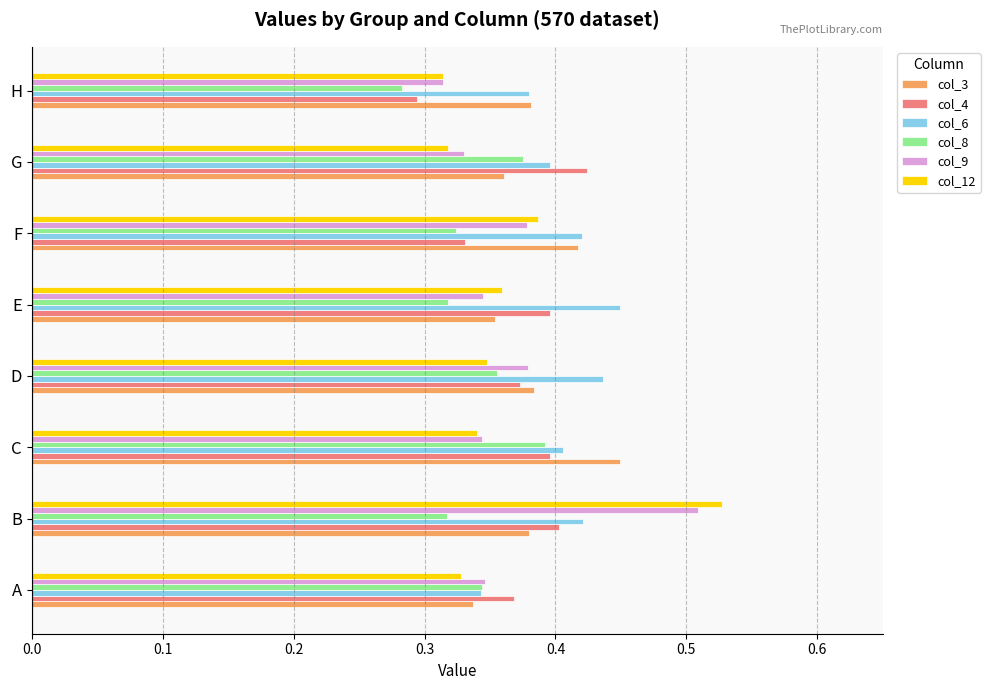

True or false: col_4 has a value of 0.2 at D.

False